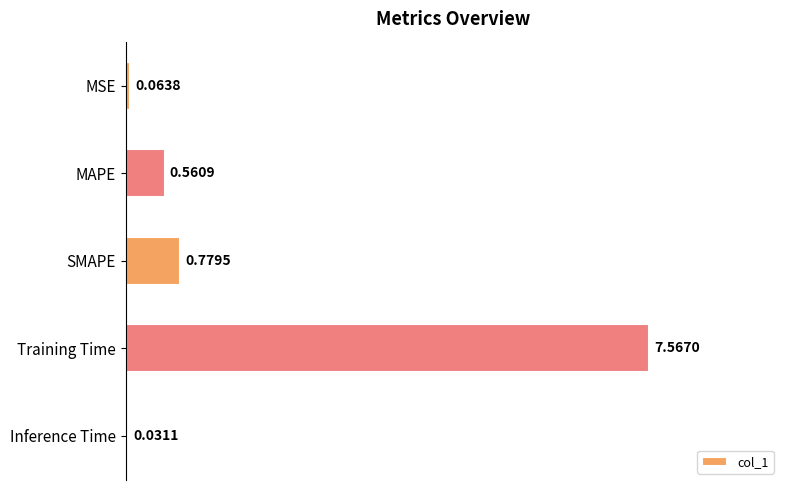

What is the difference between the maximum and minimum values?

7.5